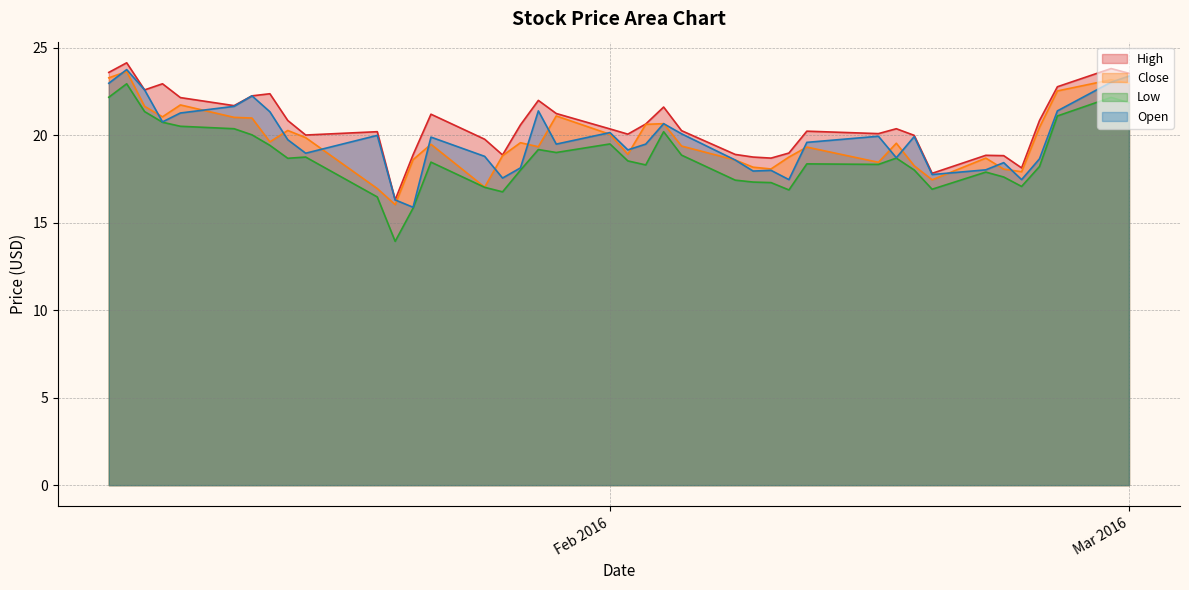

Reading left to right, transcribe all the data shown in this chart.

High: 23.6	24.1	22.6	22.9	22.2	21.7	22.3	22.4	20.9	20.0	20.2	16.3	18.9	21.2	19.8	18.9	20.6	22.0	21.2	20.4	20.1	20.6	21.6	20.3	18.9	18.8	18.7	19.0	20.2	20.1	20.4	20.0	17.8	18.9	18.8	18.1	20.9	22.8	23.8	23.6
Close: 23.3	23.6	21.7	21.1	21.7	21.0	21.0	19.6	20.3	19.9	17.0	16.0	18.6	19.5	17.0	18.8	19.6	19.4	21.1	20.1	18.9	20.6	20.7	19.4	18.6	18.2	18.1	18.8	19.3	18.5	19.6	18.3	17.5	18.7	18.1	17.9	20.5	22.5	23.2	23.0
Low: 22.2	22.9	21.4	20.8	20.5	20.4	20.0	19.4	18.7	18.8	16.5	13.9	15.8	18.5	17.0	16.8	18.0	19.2	19.0	19.5	18.5	18.3	20.2	18.9	17.4	17.3	17.3	16.9	18.4	18.3	18.7	18.0	16.9	17.9	17.6	17.1	18.2	21.1	22.2	21.9
Open: 23.0	23.8	22.6	20.8	21.3	21.7	22.3	21.4	19.8	19.0	20.0	16.3	15.9	19.9	18.8	17.6	18.1	21.4	19.5	20.2	19.2	19.5	20.7	20.1	18.6	18.0	18.0	17.5	19.6	19.9	18.7	19.9	17.8	18.0	18.4	17.5	18.7	21.4	23.0	23.4